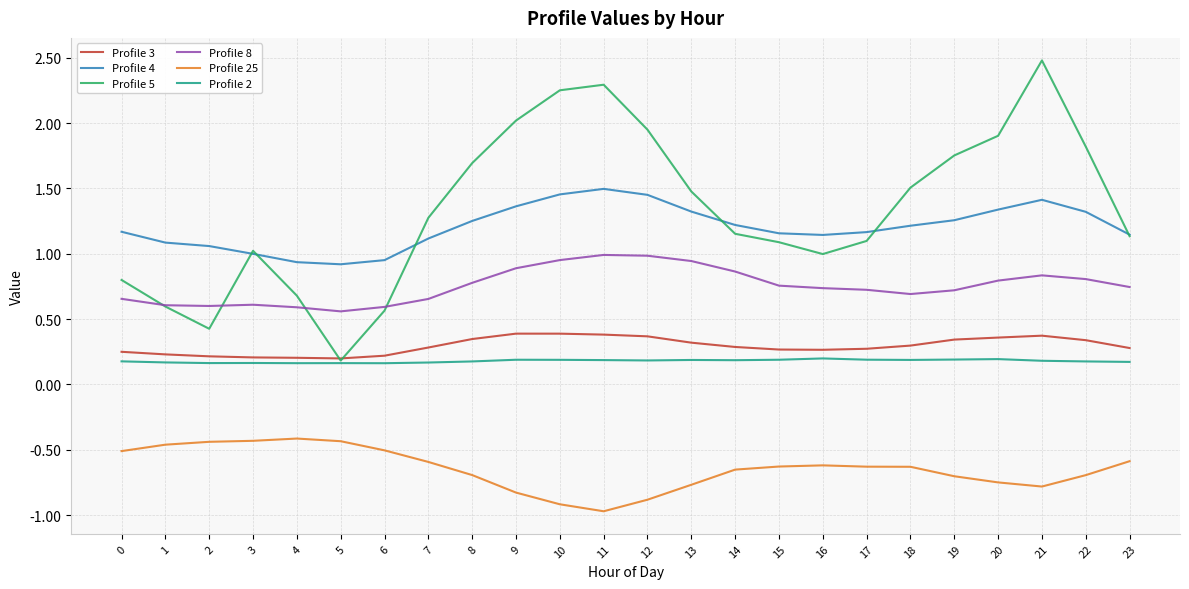

What is the total value across all series at 23?

2.9